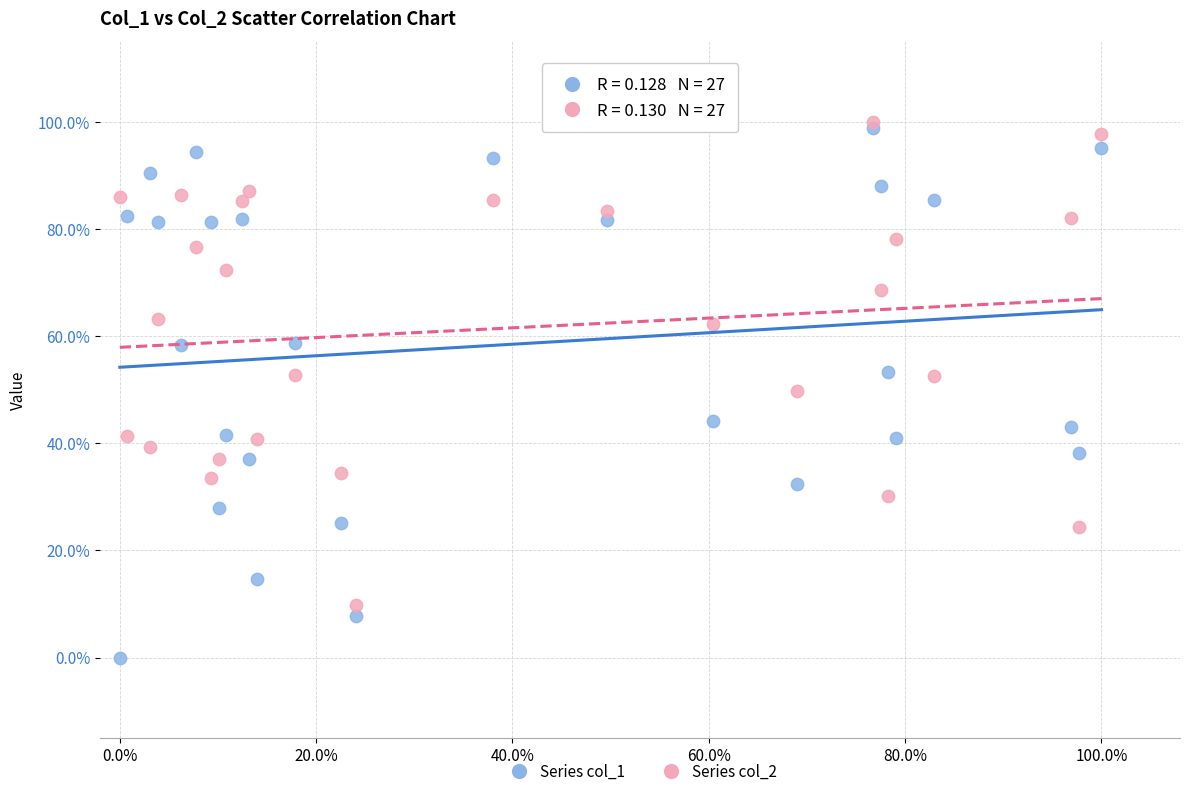

Which series has the widest spread of Y values?

Series col_1